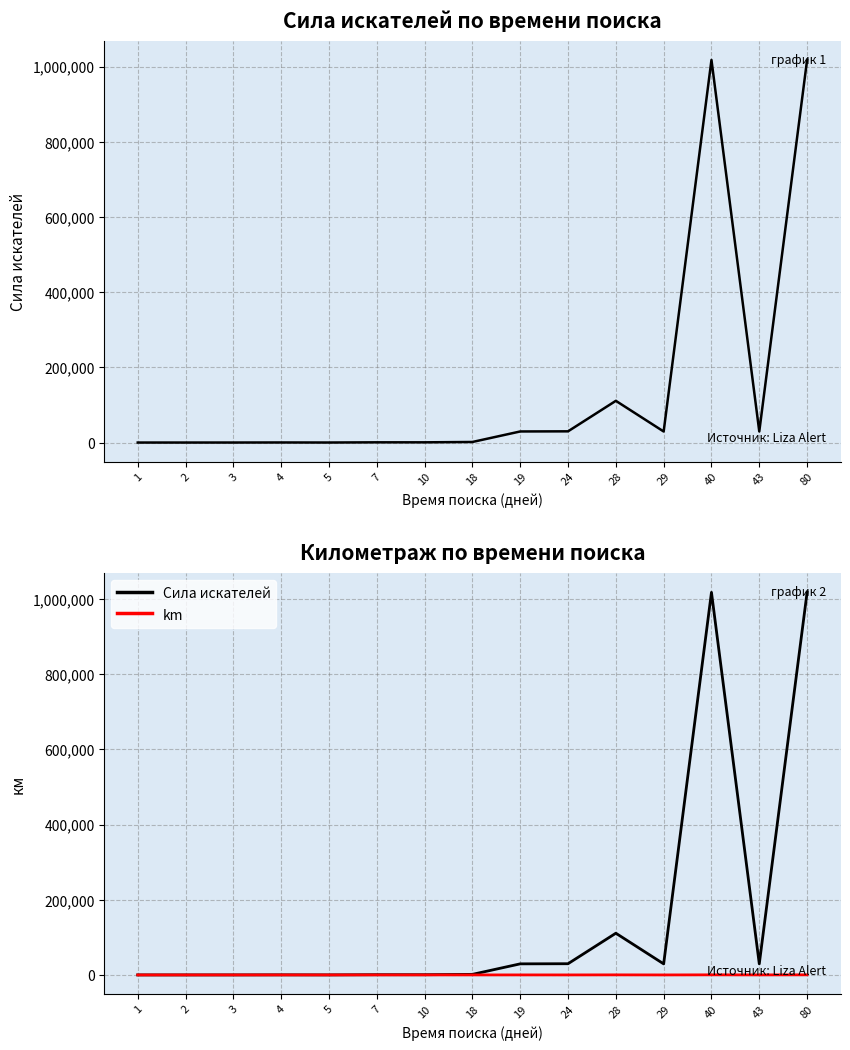

Reading left to right, what are all the values shown in this chart?

Сила искателей: 21	19	57	225	77	604	604	1524	29495	29832	110985	29402	1017693	29495	1017693
km: 11	23	35	39	47	60	60	35	65	35	190	12	260	65	260